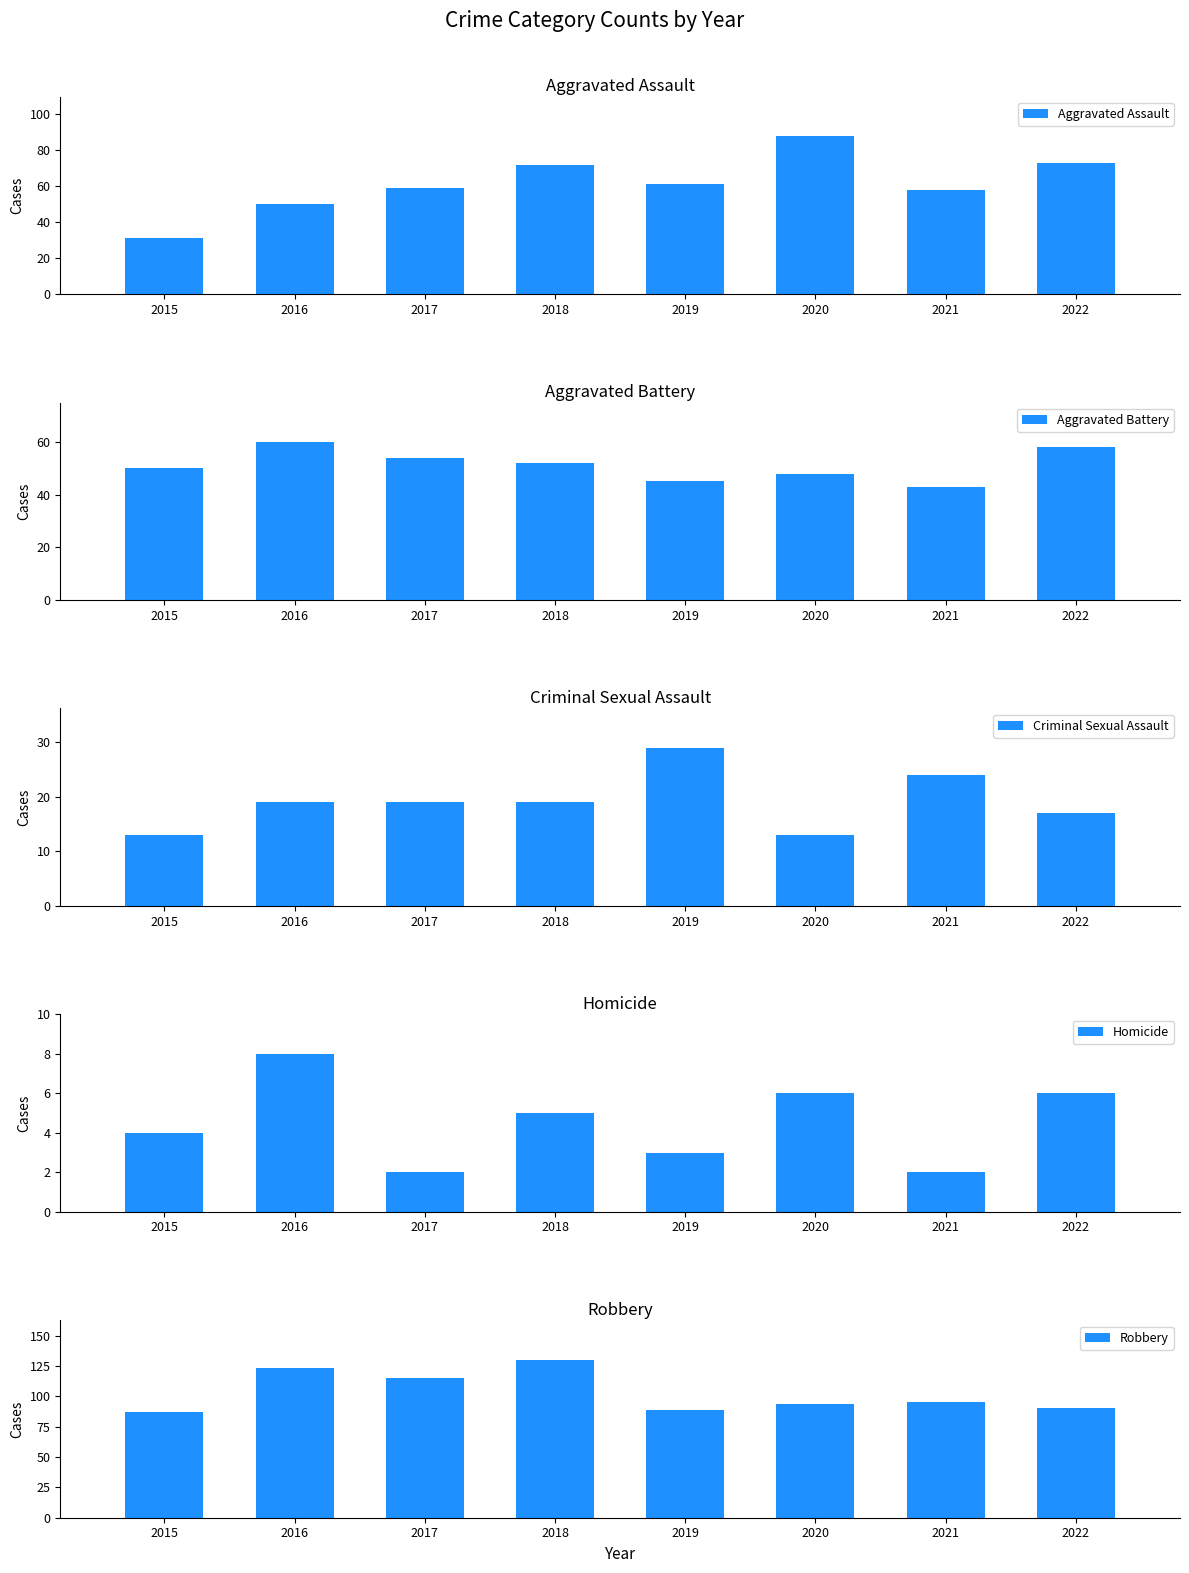

Which label corresponds to the smallest value in the chart?

2017